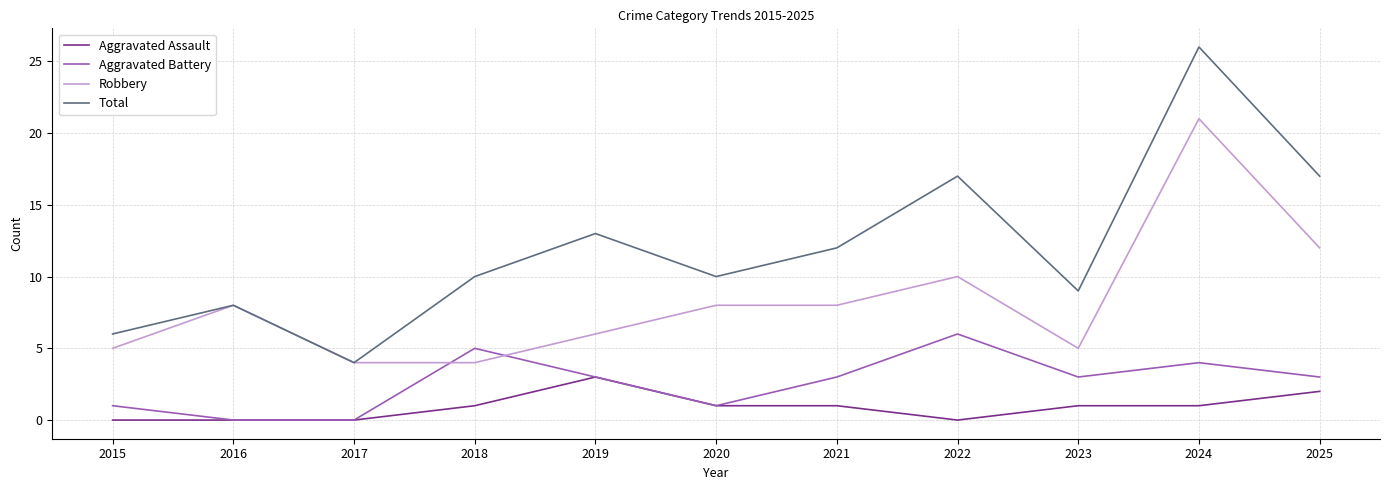

True or false: Aggravated Assault has a value of 0 at 2015.

True